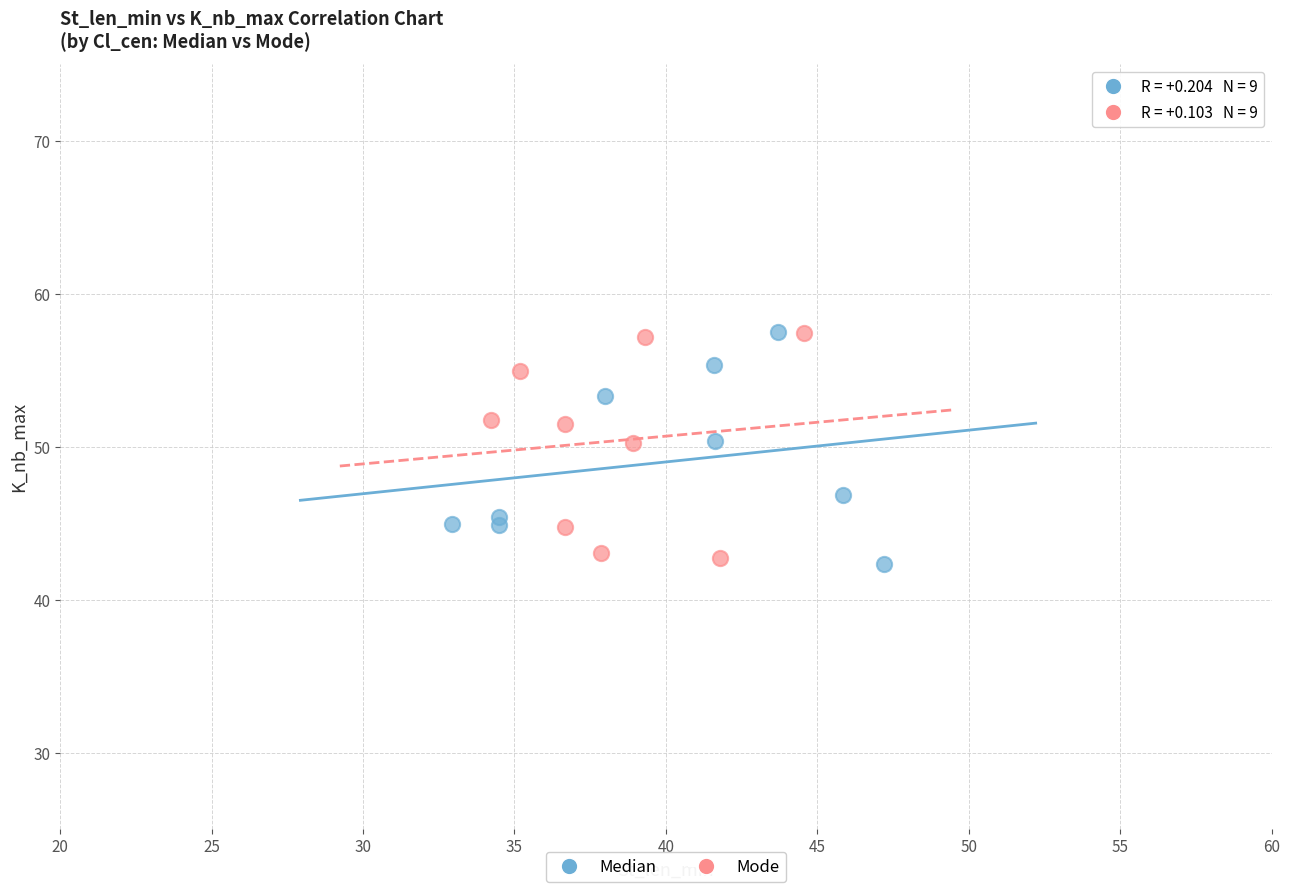

Which series contains the lowest Y value?

Median